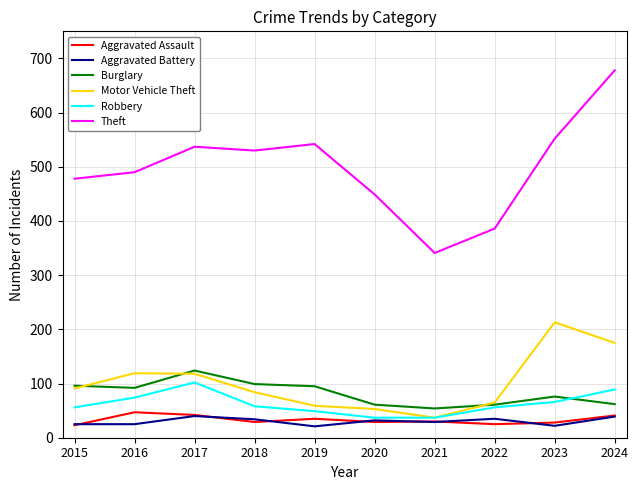

What is the maximum value shown in the chart?

678